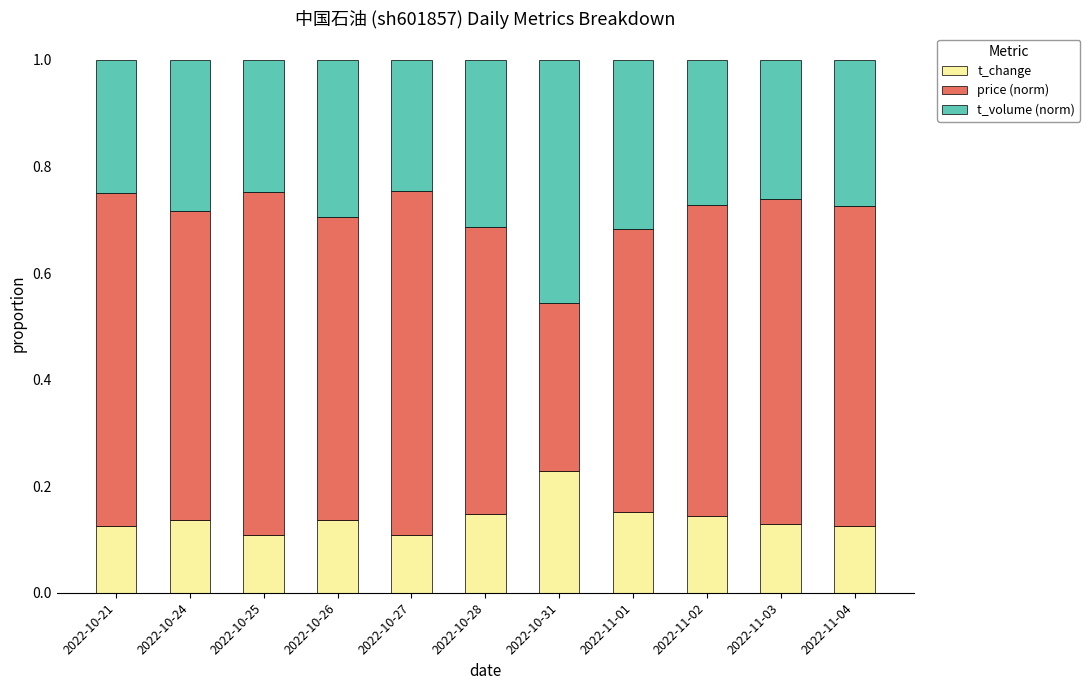

Which category has the highest value in the t_change series?

2022-10-31